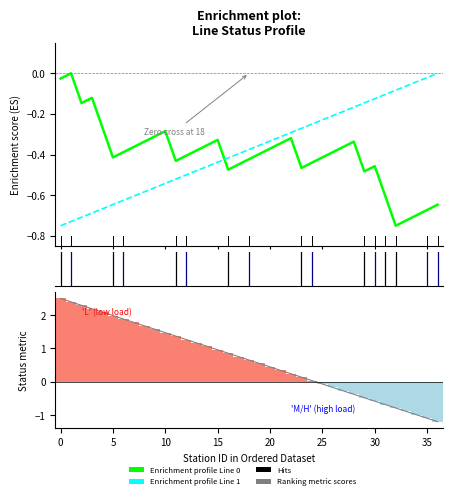

The line0_stations series shows -0.0 at 33. True or false?

False